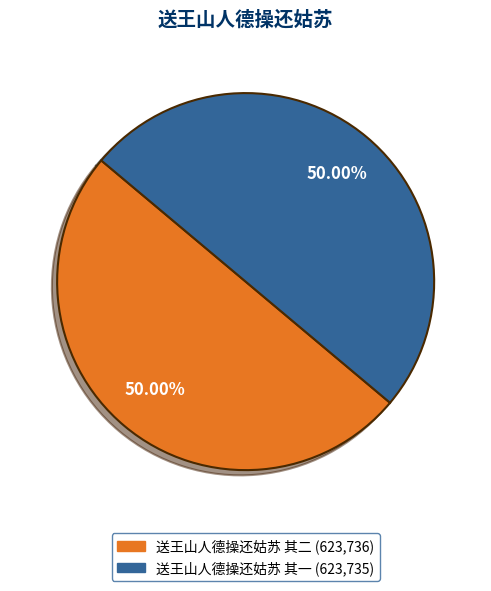

Do 送王山人德操还姑苏 其二 and 送王山人德操还姑苏 其一 together represent more than half of the pie?

Yes